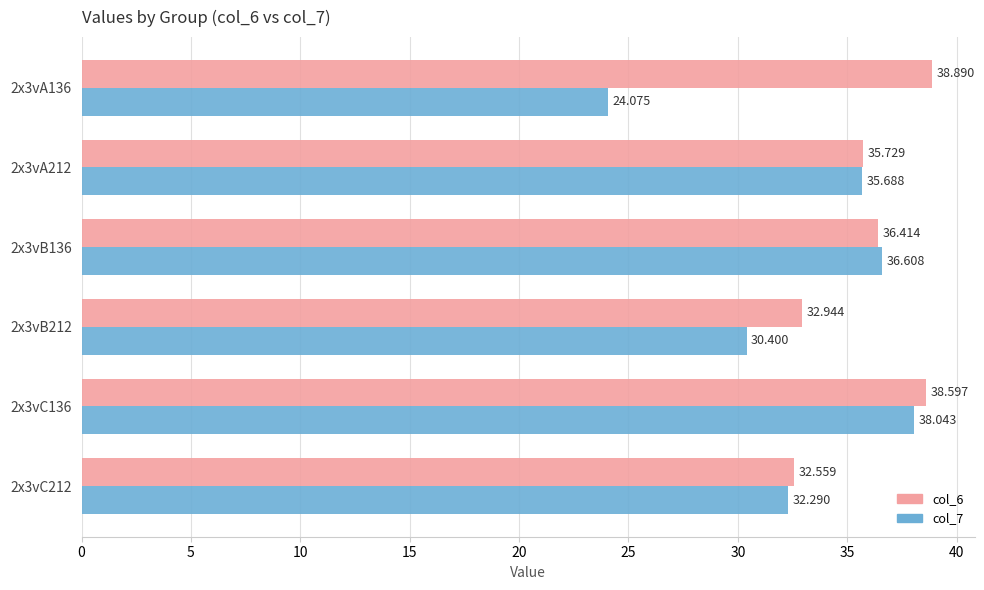

Is the value of col_7 at 2x3vB136 greater than the value of col_6 at 2x3vA212?

Yes